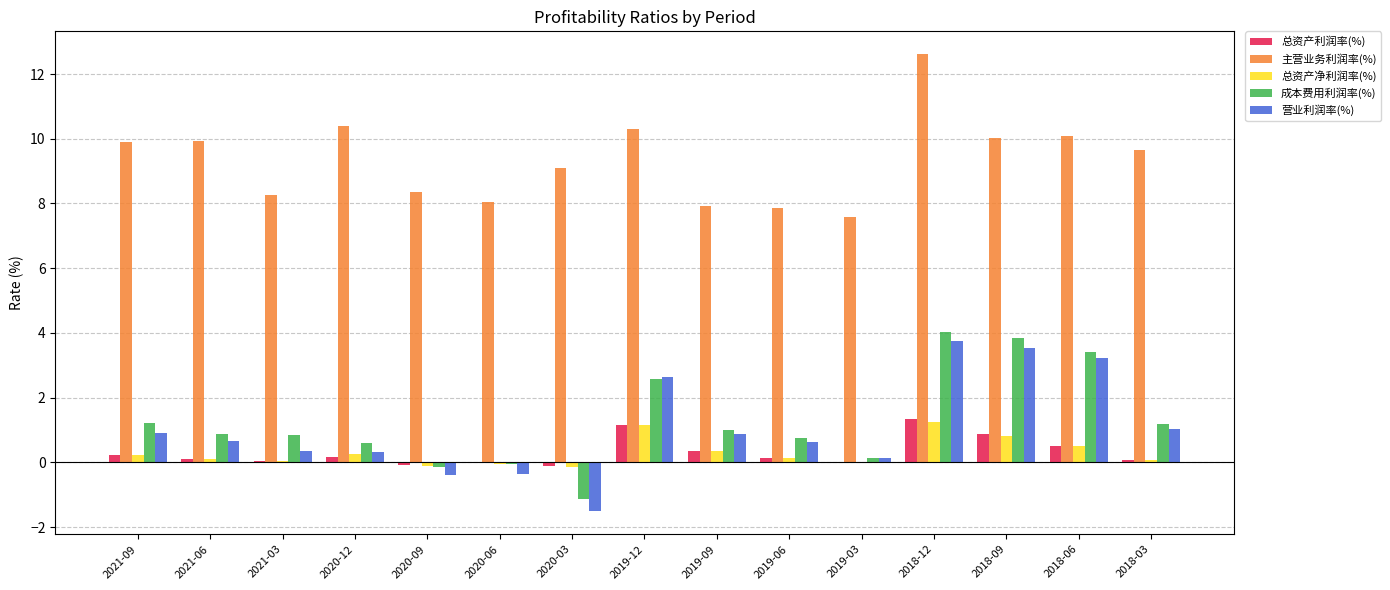

At which category is the sum across all series the highest?

2018-12